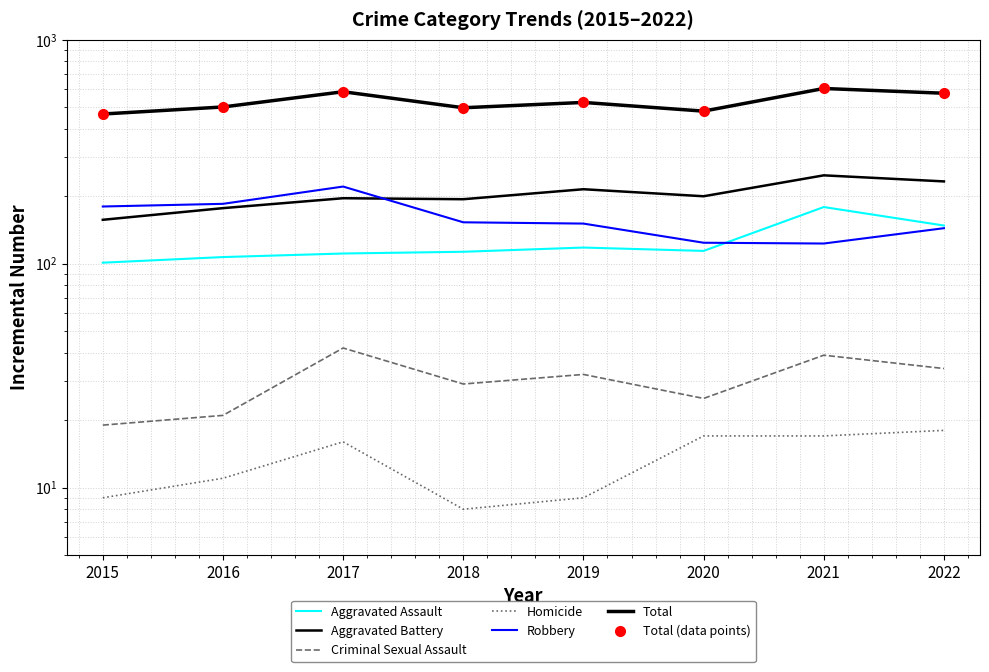

Is it true that Total equals 208 at 2017?

False